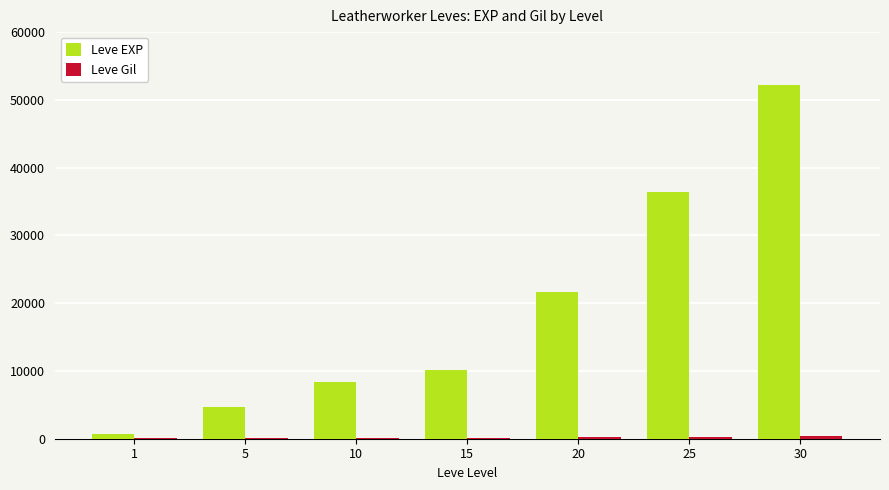

What is the greatest value displayed?

52220